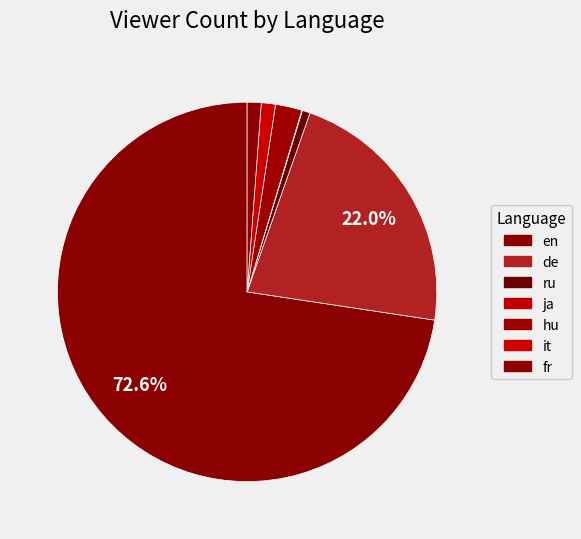

How many segments does this pie chart have?

7